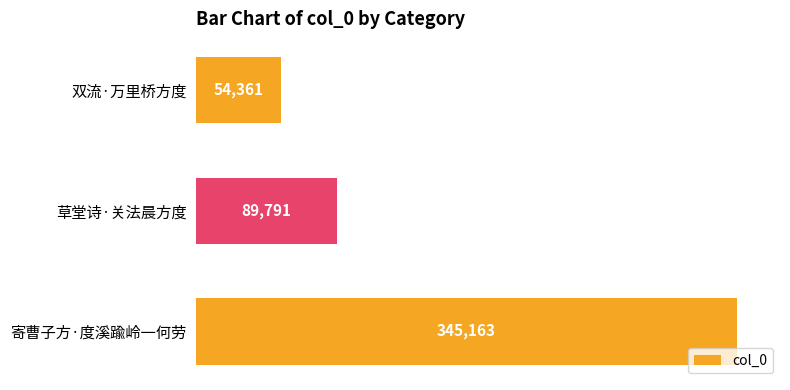

Rank the categories by value from highest to lowest.

寄曹子方·度溪踰岭一何劳, 草堂诗·关法晨方度, 双流·万里桥方度